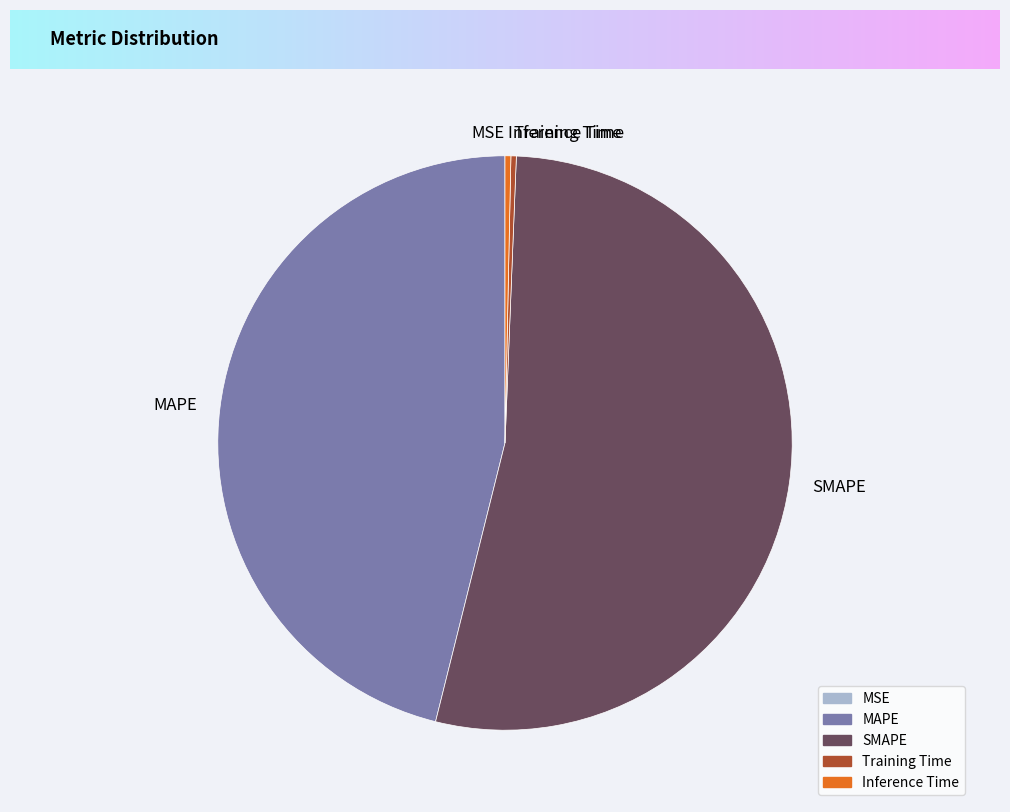

Is the sum of SMAPE and MAPE greater than half?

Yes